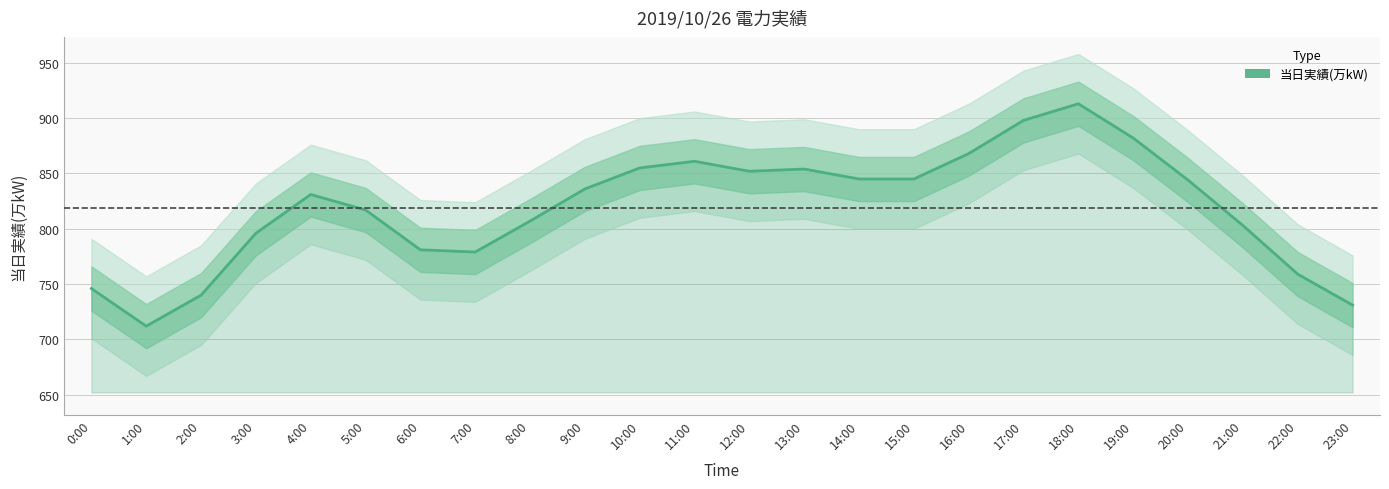

Which has a higher value, 19:00 or 9:00?

19:00